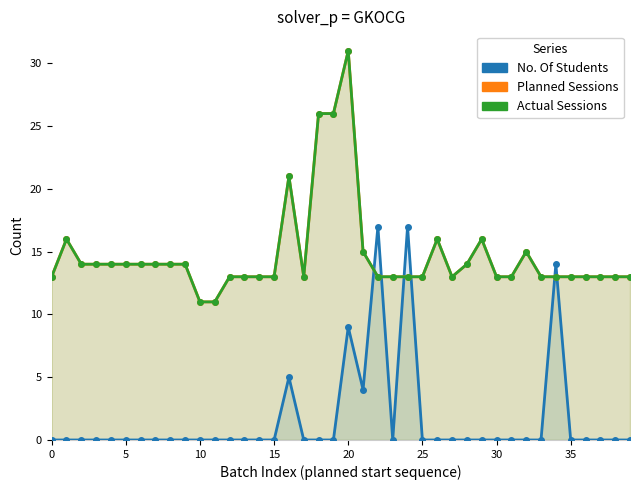

How many interior local valleys does the Actual Sessions series have?

2